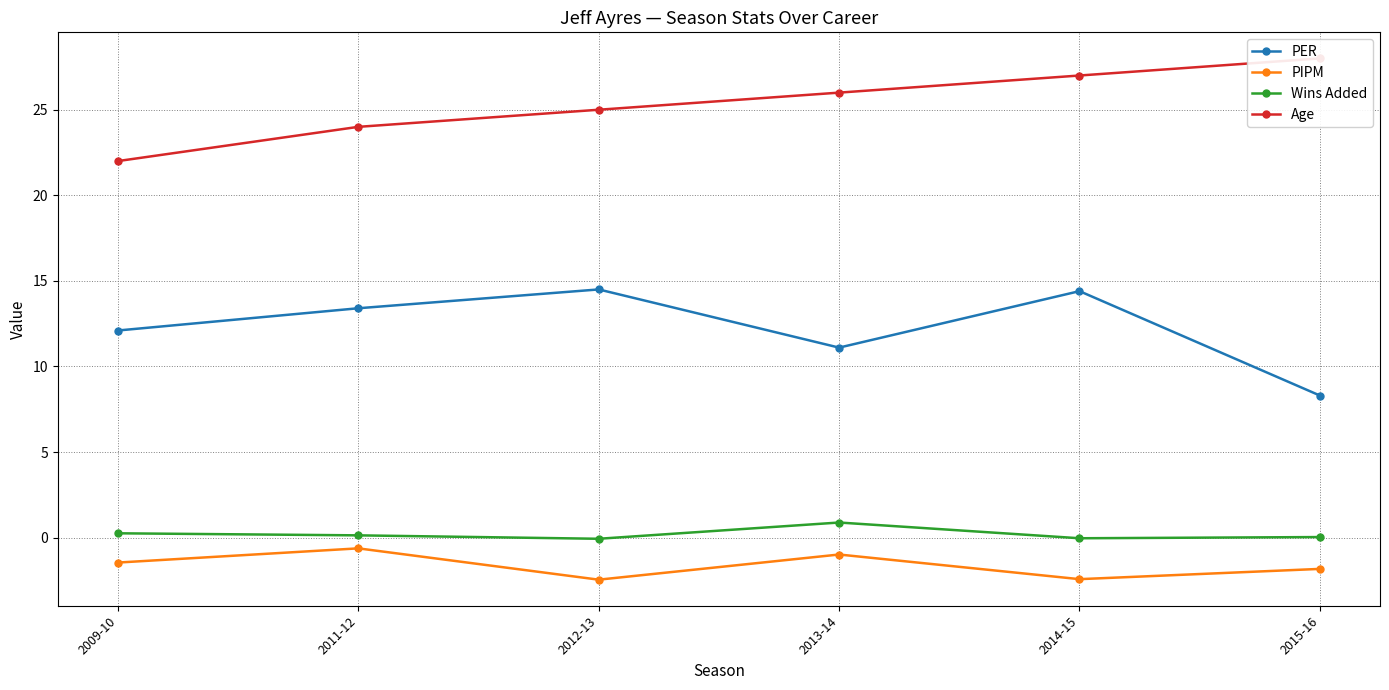

Rank the categories by Age value from highest to lowest.

2015-16, 2014-15, 2013-14, 2012-13, 2011-12, 2009-10